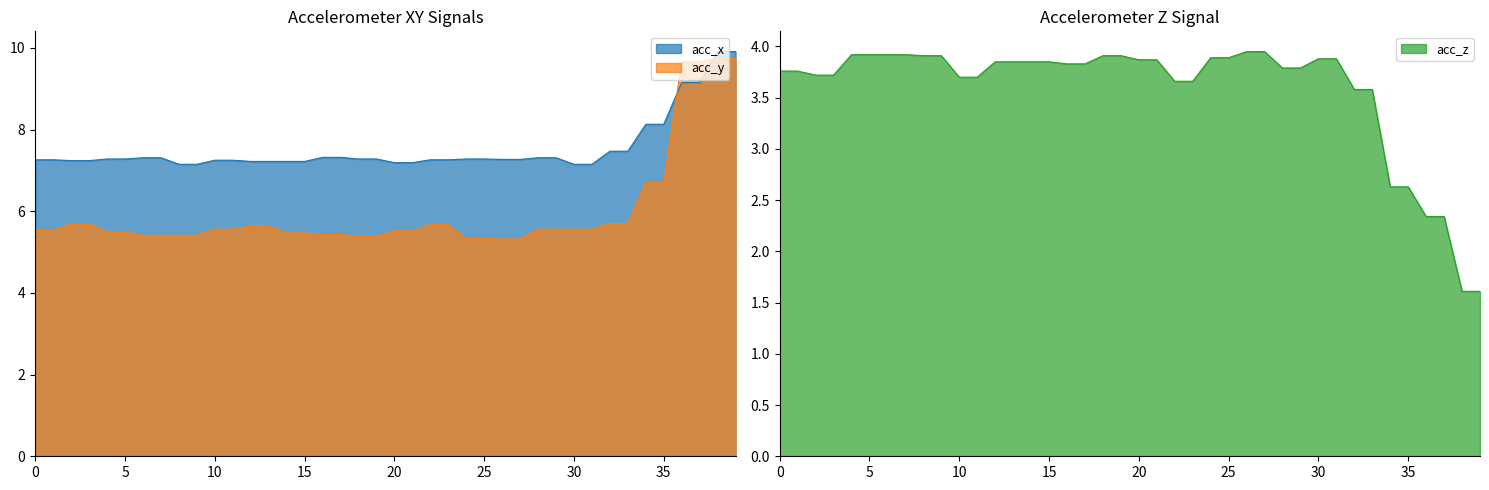

Count the number of categories in the chart.

40